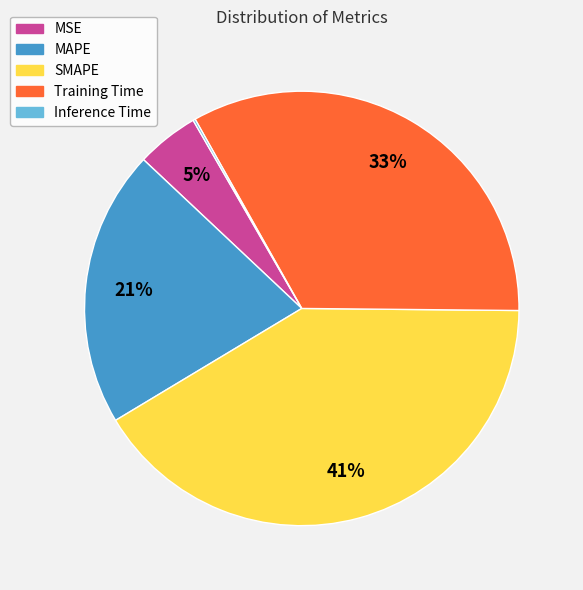

Which has a higher value, SMAPE or MSE?

SMAPE